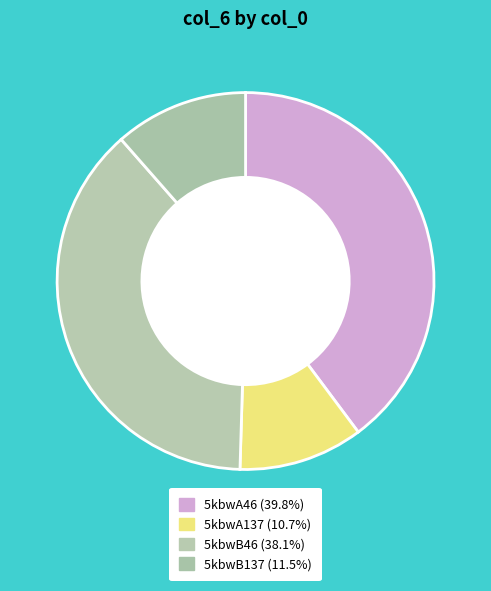

Count the number of slices in the pie.

4